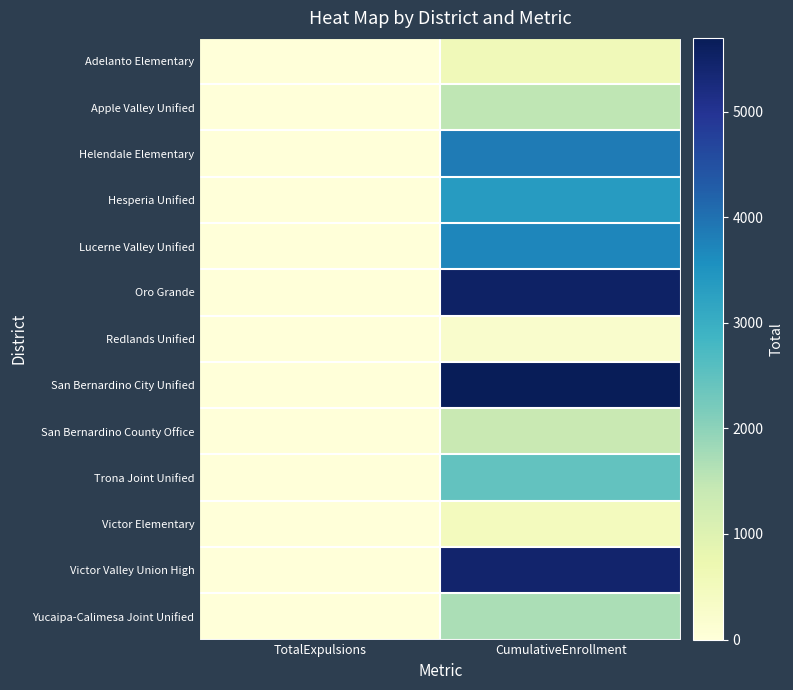

What is the spread (max minus min) of values at CumulativeEnrollment?

5466